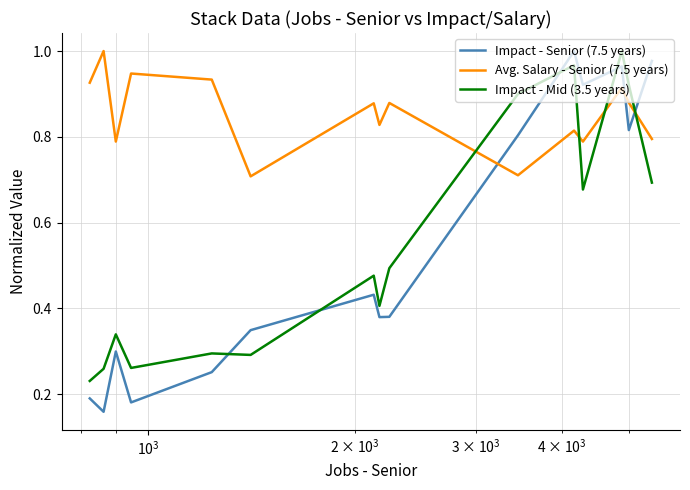

How many times do Avg. Salary - Senior (7.5 years) and Impact - Senior (7.5 years) cross each other?

3